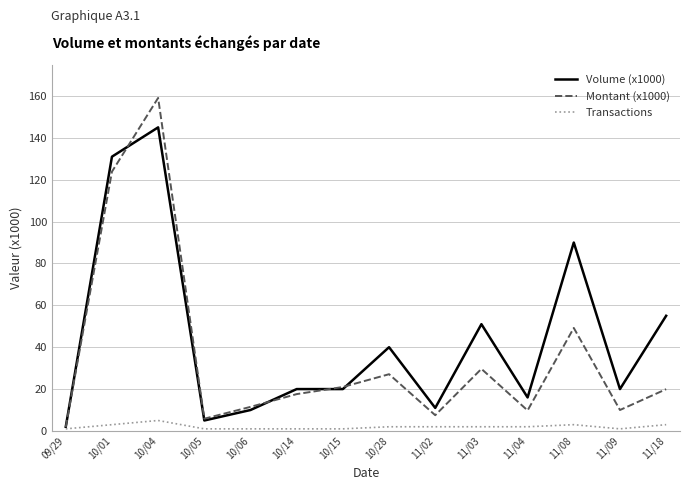

Rank the series by their average value, from highest to lowest.

Volume (x1000), Montant (x1000), Transactions